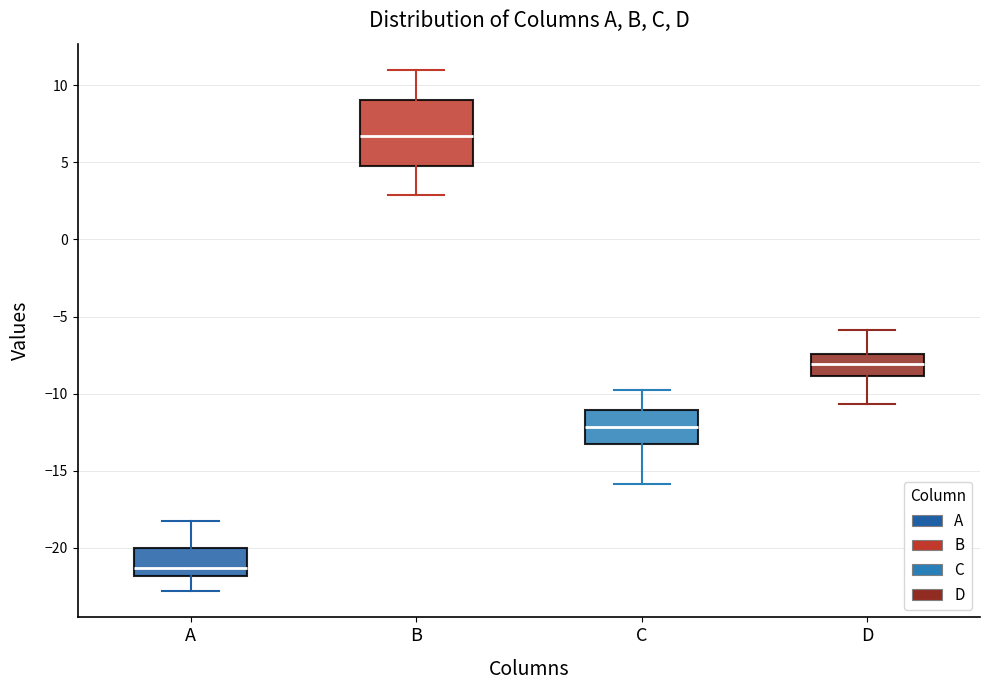

Where is the upper edge of the box for D on the y-axis? The values are not printed on the chart, so give them approximately, as read against the axis.

-7.5